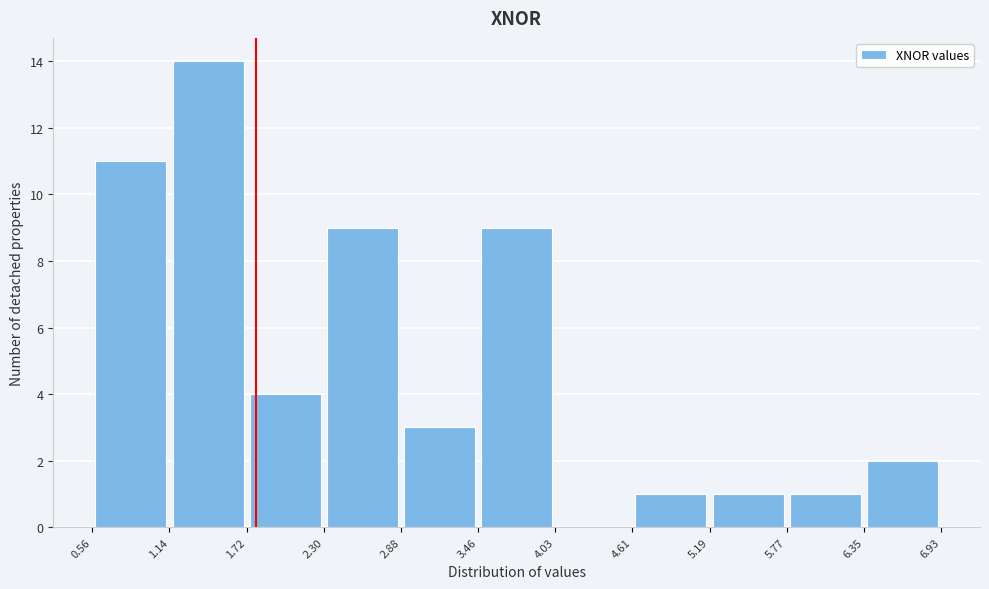

Which range on the x-axis has the tallest bar?

1.14 to 1.72